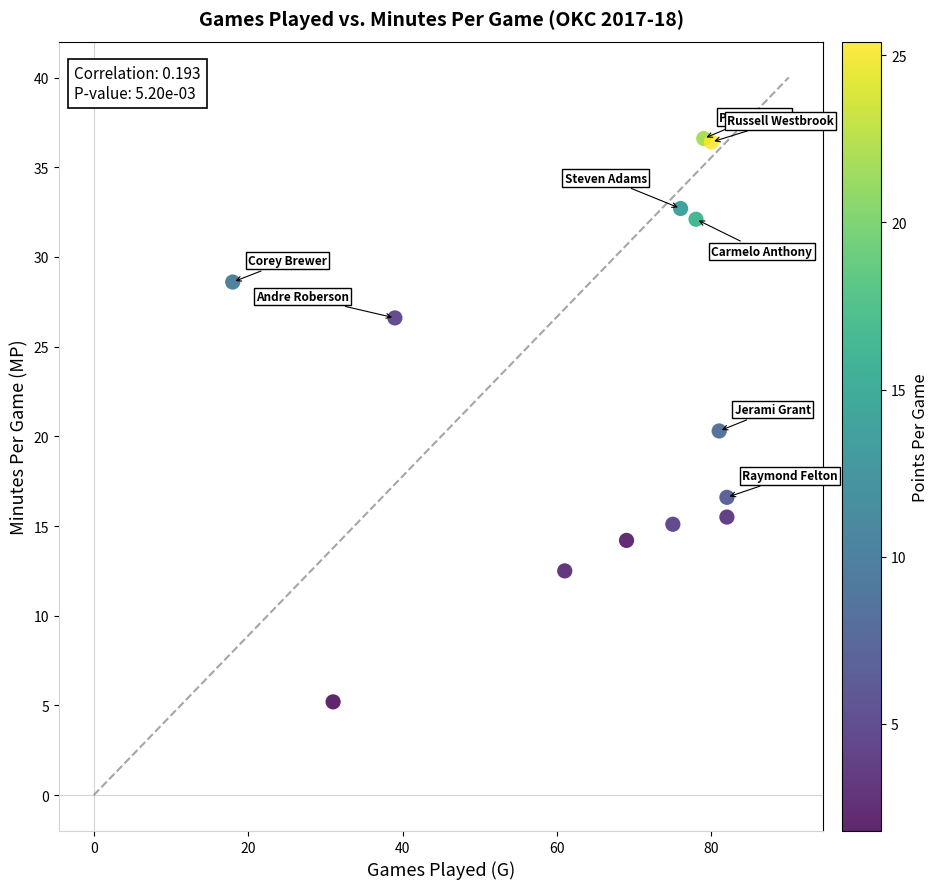

What is the range of Y values (max minus min)?

31.4